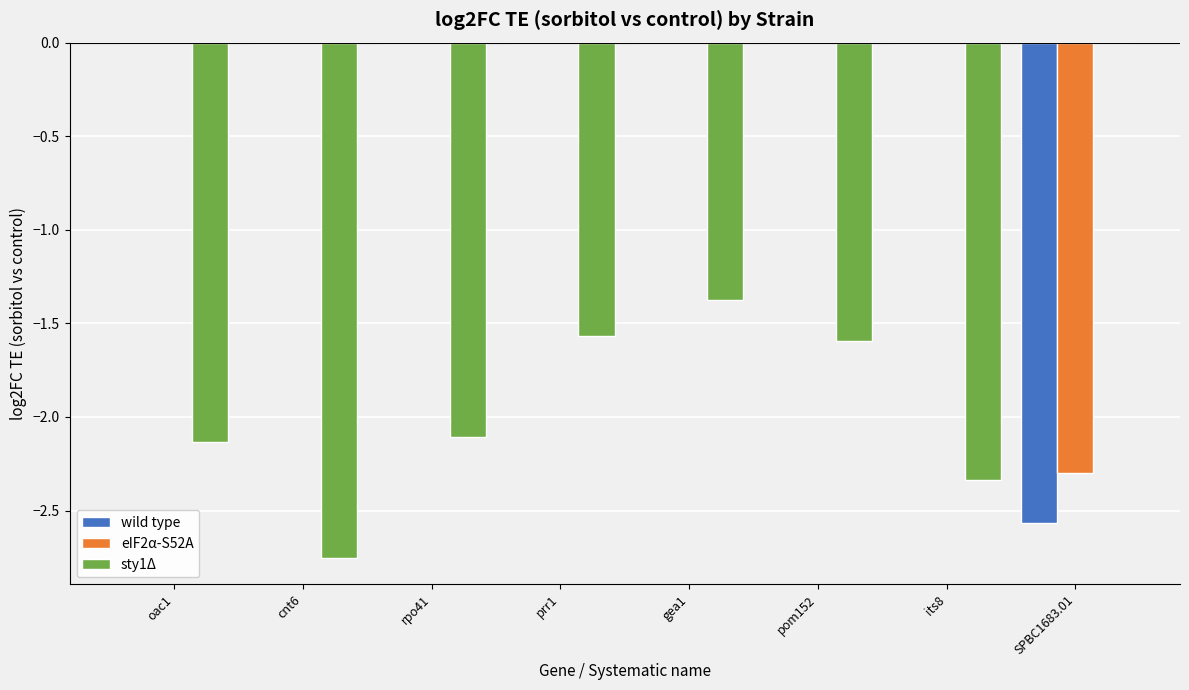

How many eIF2α-S52A values are between 0 and 1?

7